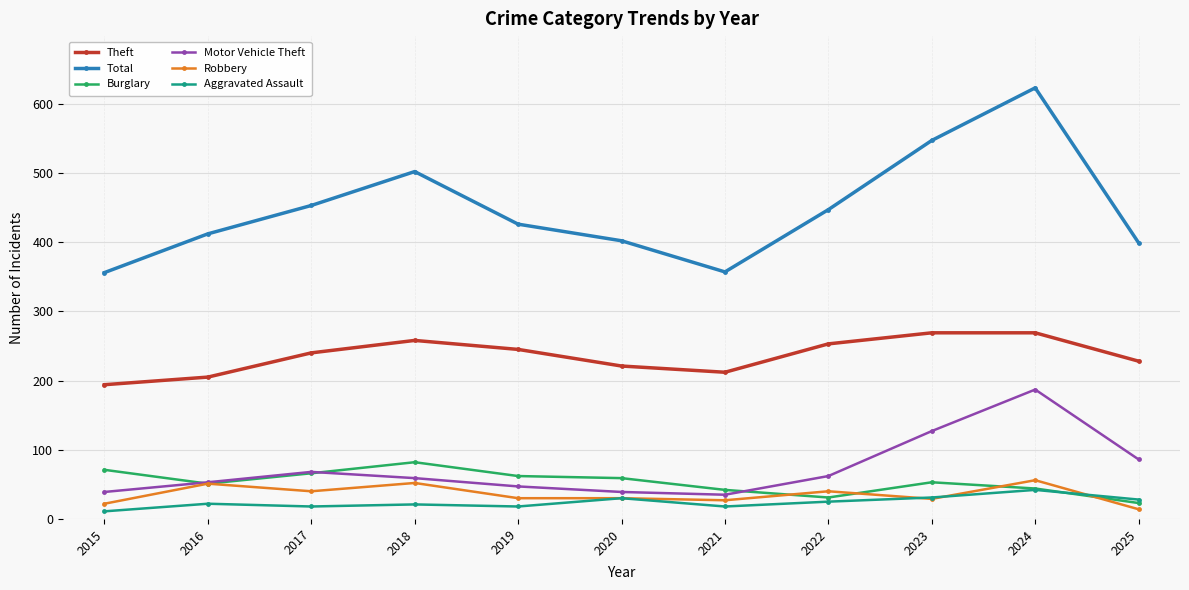

True or false: Motor Vehicle Theft has more than 0 interior local peaks.

True